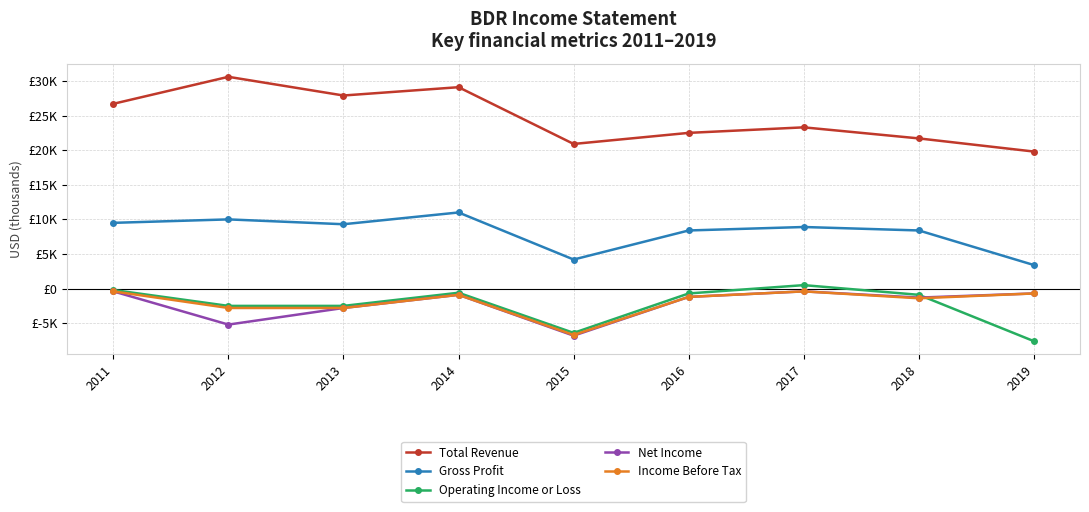

What is the difference between the second highest and second lowest values in the Gross Profit series?

5800